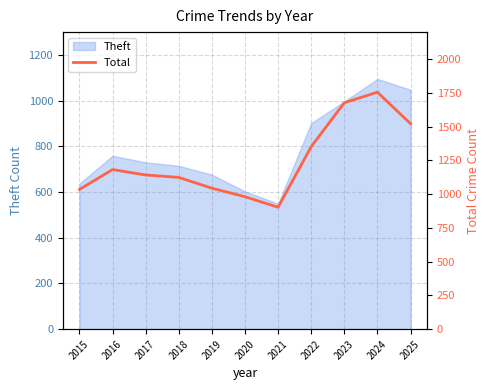

Is it true that Theft equals 1799 at 2024?

False